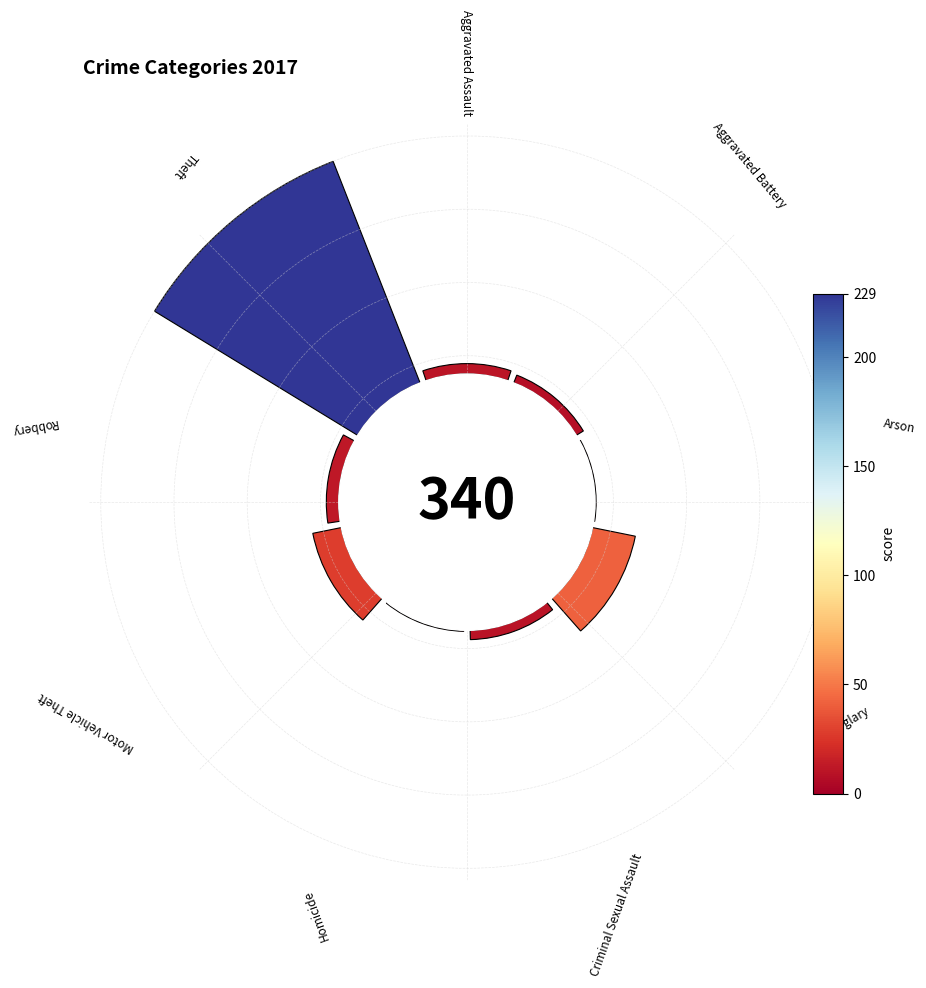

To the nearest percent, what portion does Robbery represent?

4%